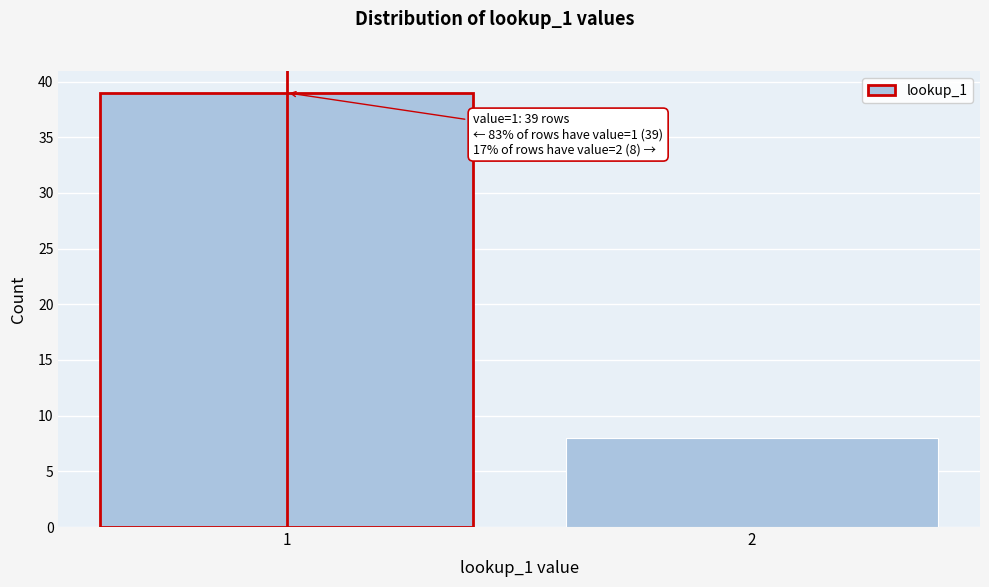

Reading left to right, list all the values displayed in this chart.

1=39	2=8